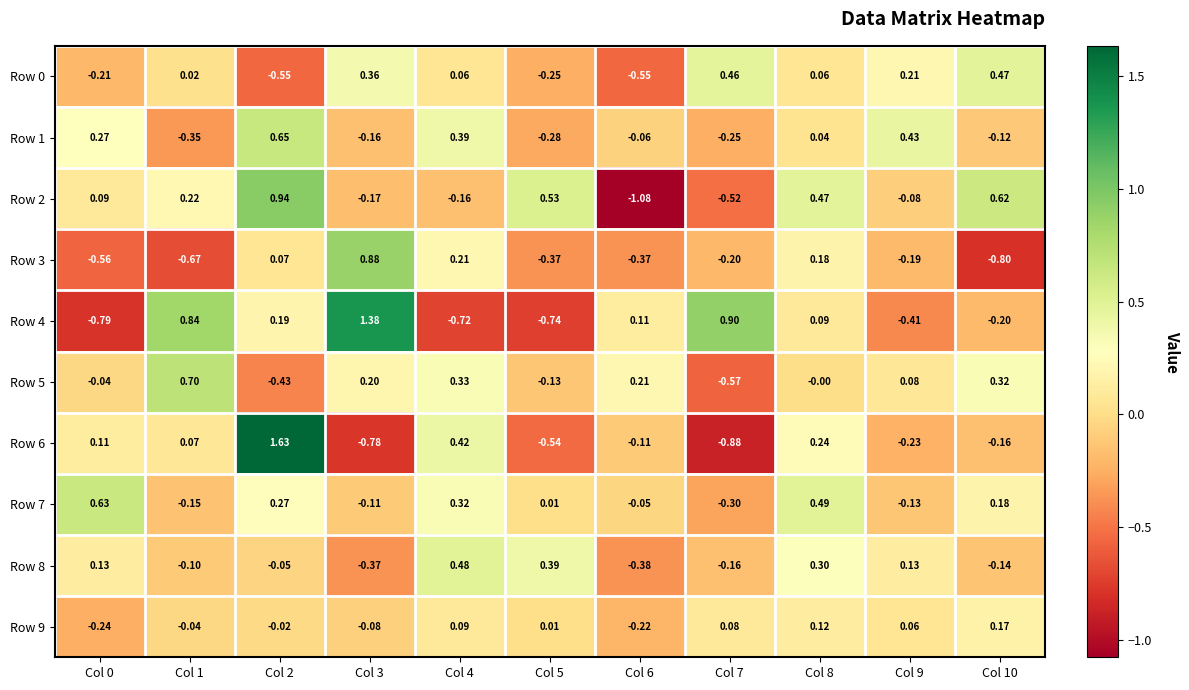

What is the total value across all series at Col 3?

1.2